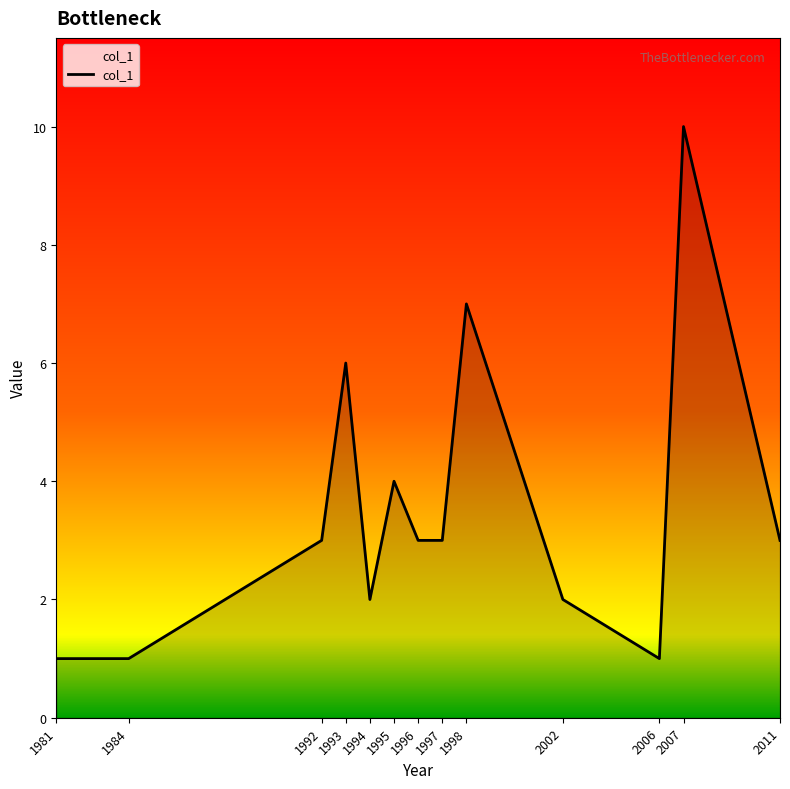

What is the difference between the maximum and minimum values?

9